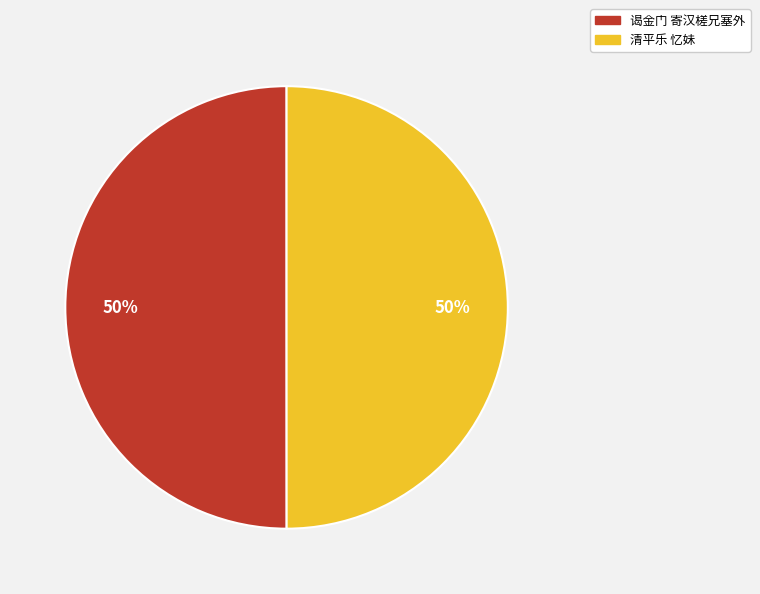

Count the number of slices in the pie.

2